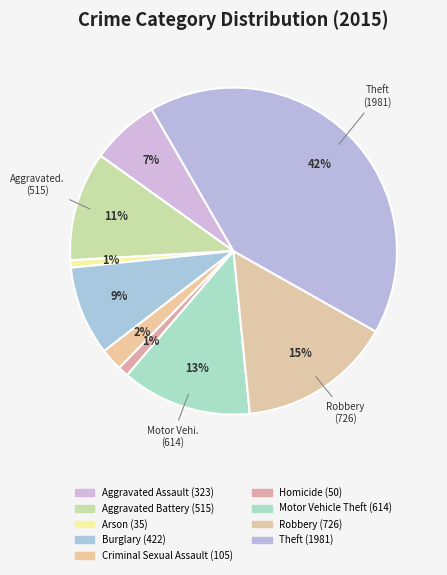

Which category has the smallest portion of the pie?

Arson